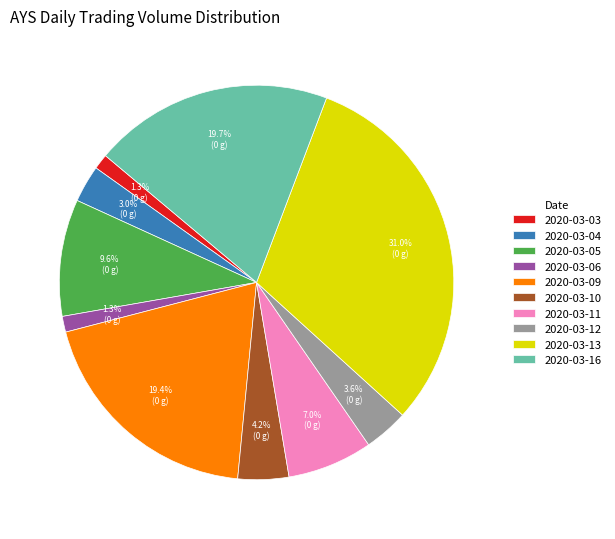

To the nearest percent, what is the average slice percentage?

10%